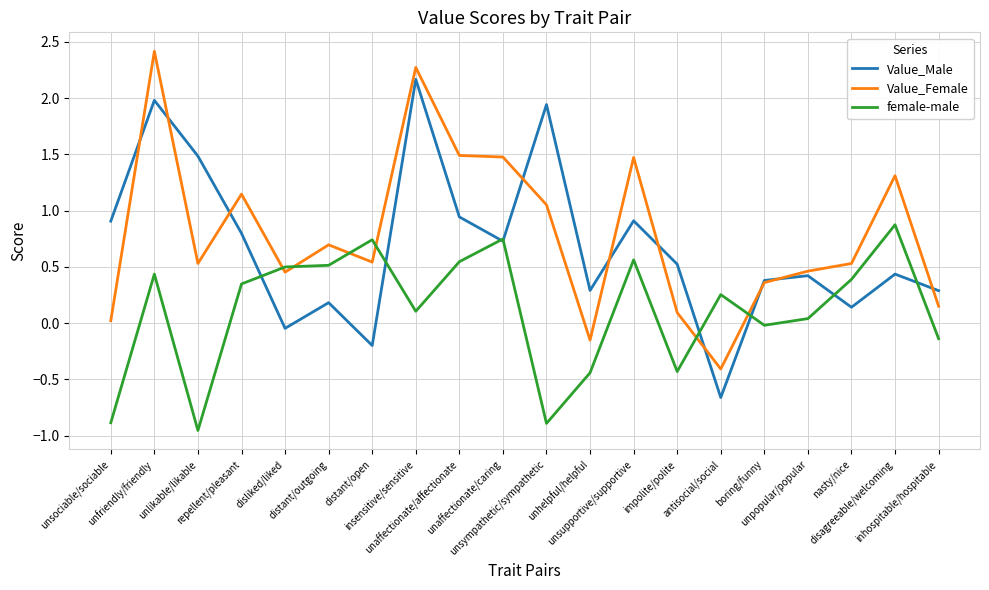

What is the greatest value displayed?

2.4